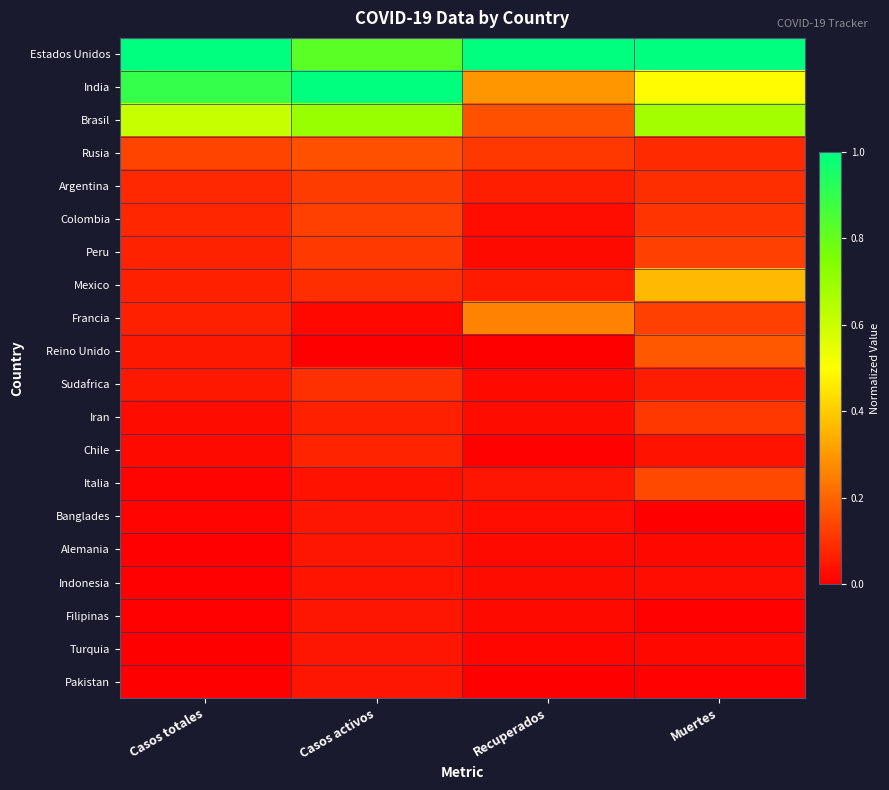

List the series in order of their peak value, lowest first.

Indonesia, Alemania, Filipinas, Banglades, Turquia, Pakistan, Chile, Sudafrica, Iran, Argentina, Colombia, Peru, Italia, Rusia, Reino Unido, Francia, Mexico, Brasil, Estados Unidos, India